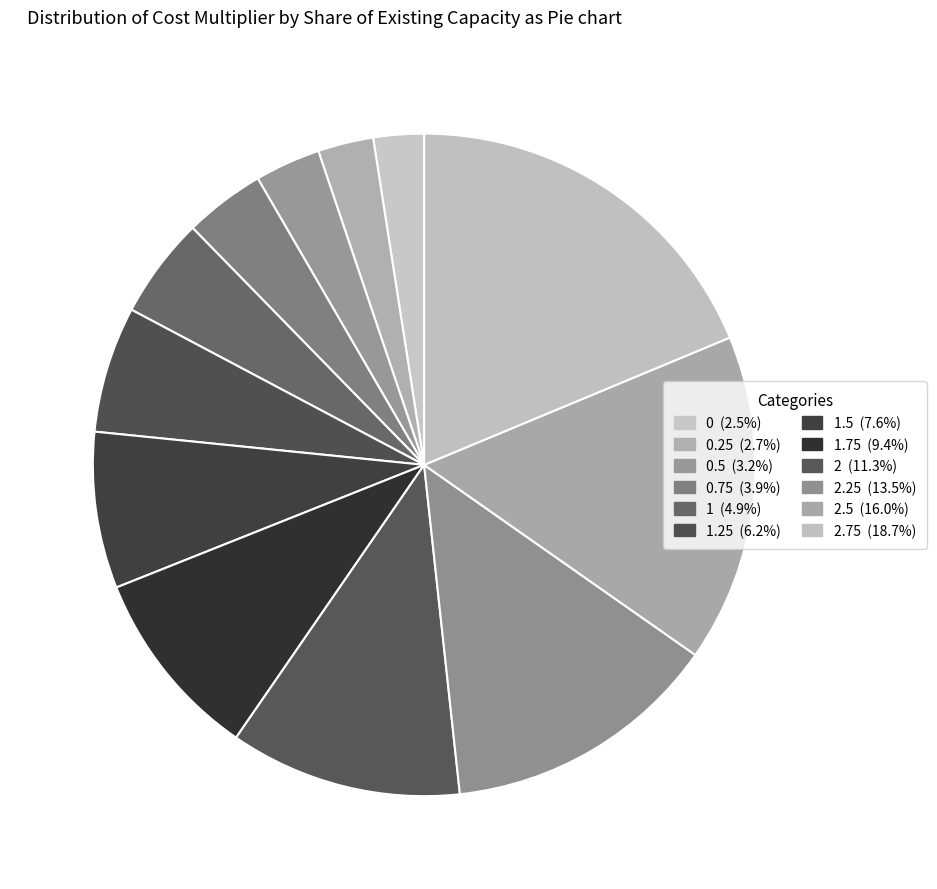

How many segments does this pie chart have?

12